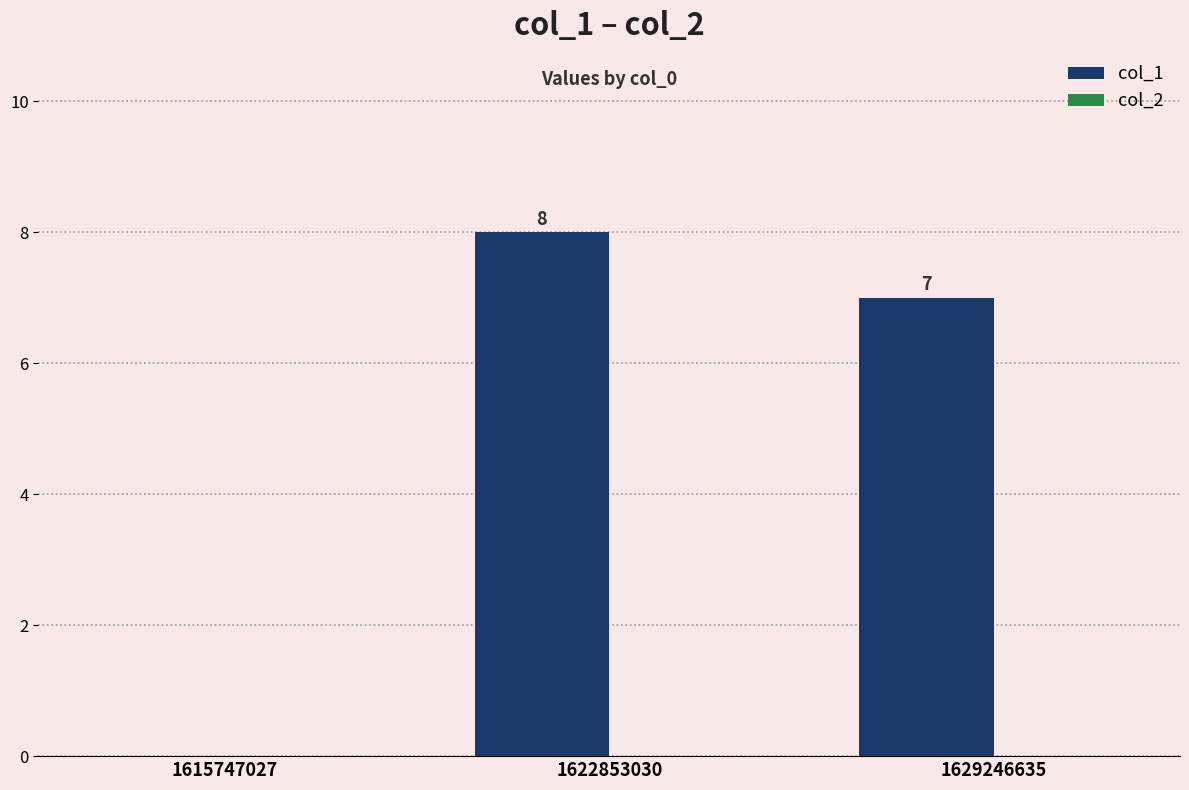

True or false: the data shows 8 at 1622853030.

True